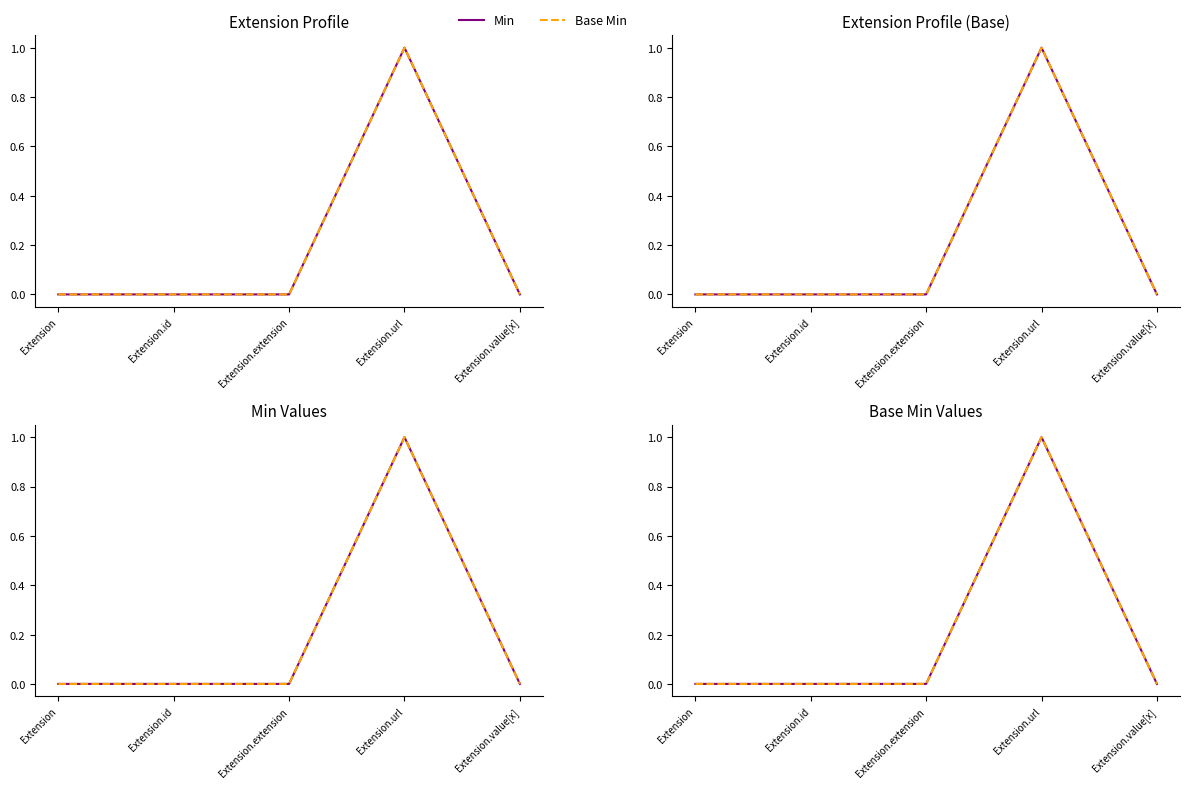

Rank the series at Extension.id from lowest to highest value.

Min, Base Min